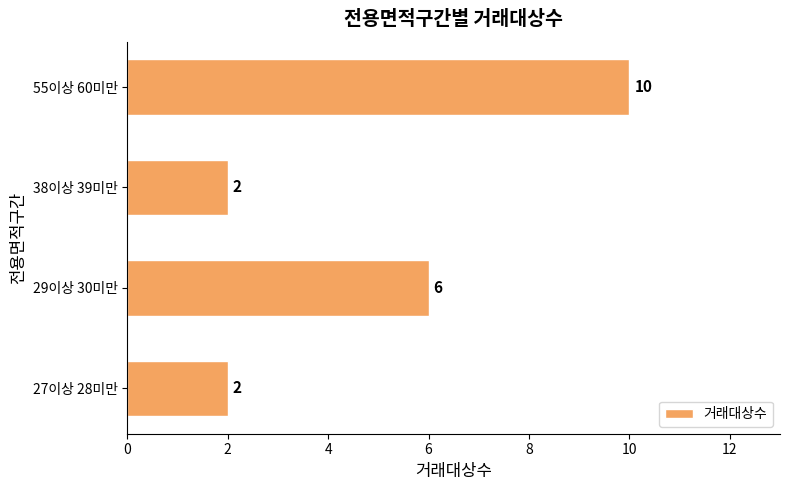

How many categories are shown in the chart?

4